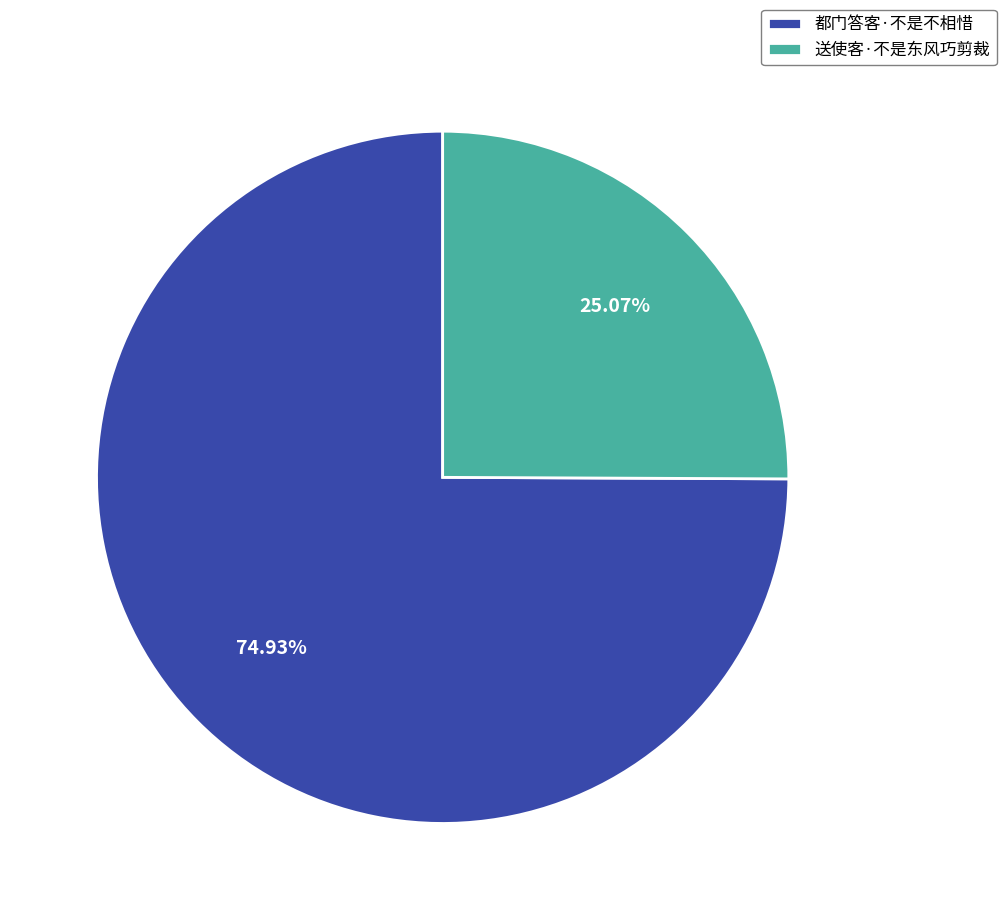

Combined, do 送使客·不是东风巧剪裁 and 都门答客·不是不相惜 account for over 50%?

Yes